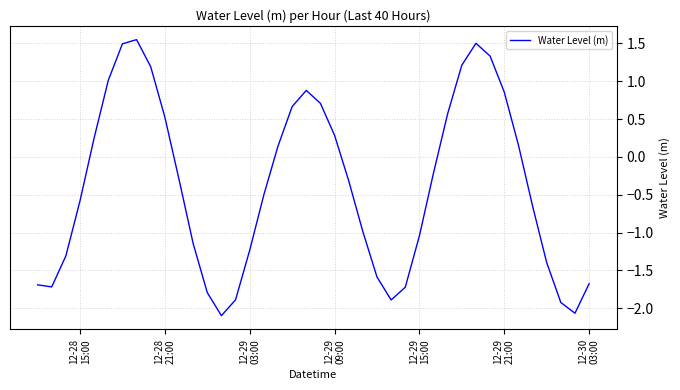

Does the chart display data point markers on the line(s)?

No